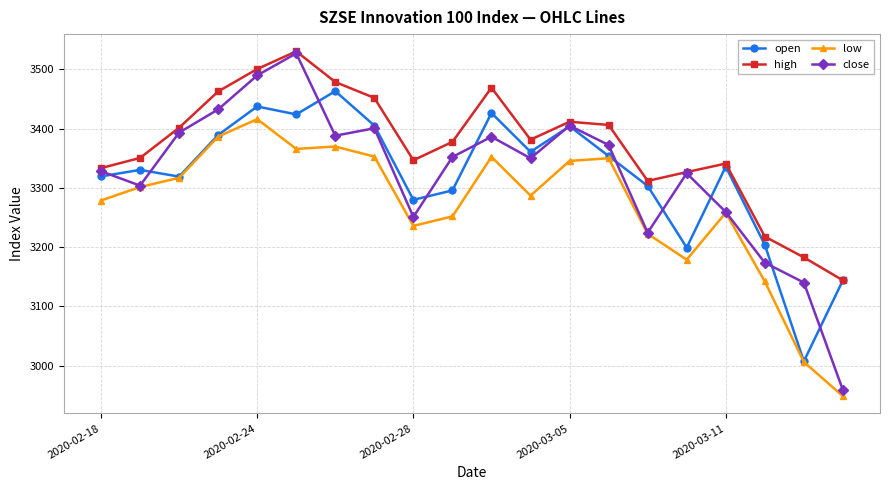

Which series has the largest total across all categories?

high